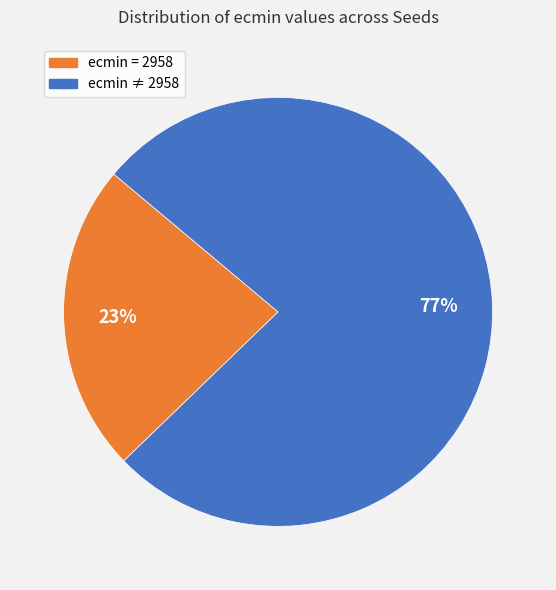

To the nearest percent, what is the average slice percentage?

50%